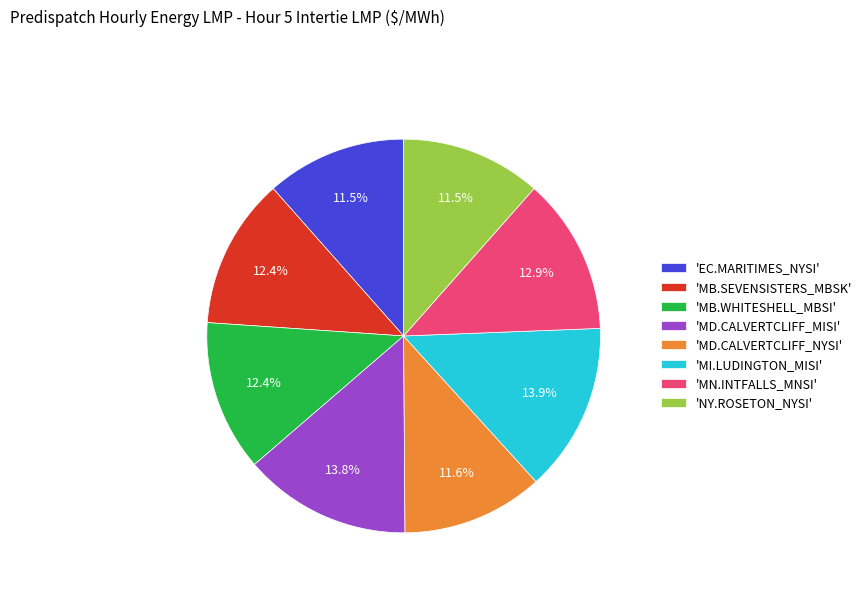

How many slices are in this pie chart?

8